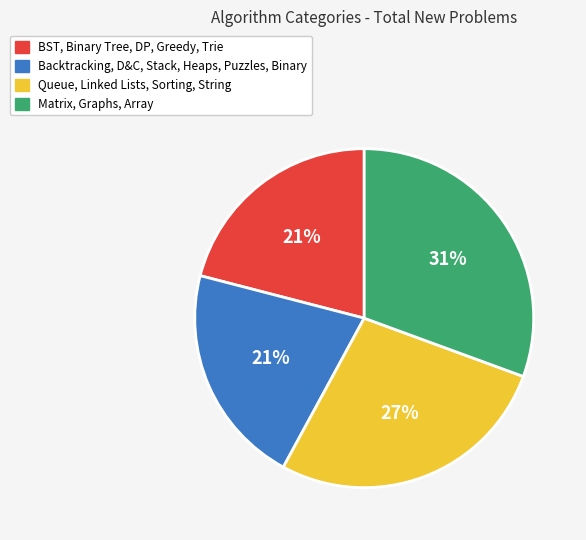

To the nearest percent, what is the difference between the largest and smallest slice percentages?

10%